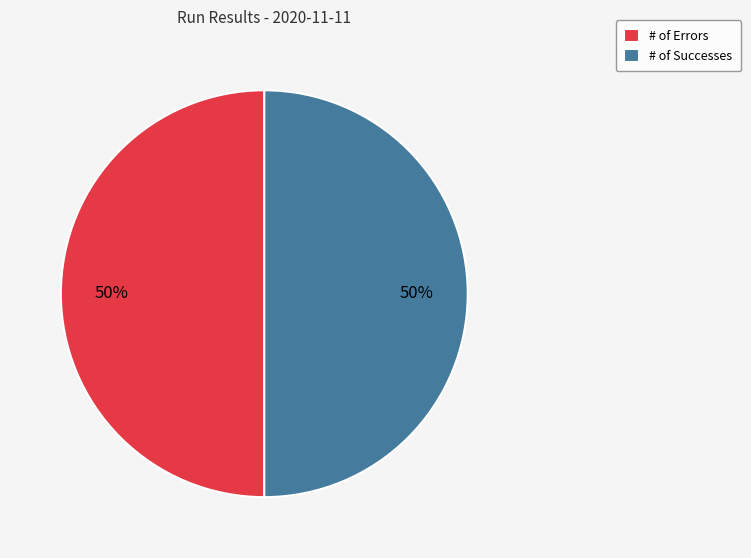

To the nearest percent, what is the combined percentage of # of Errors and # of Successes?

100%